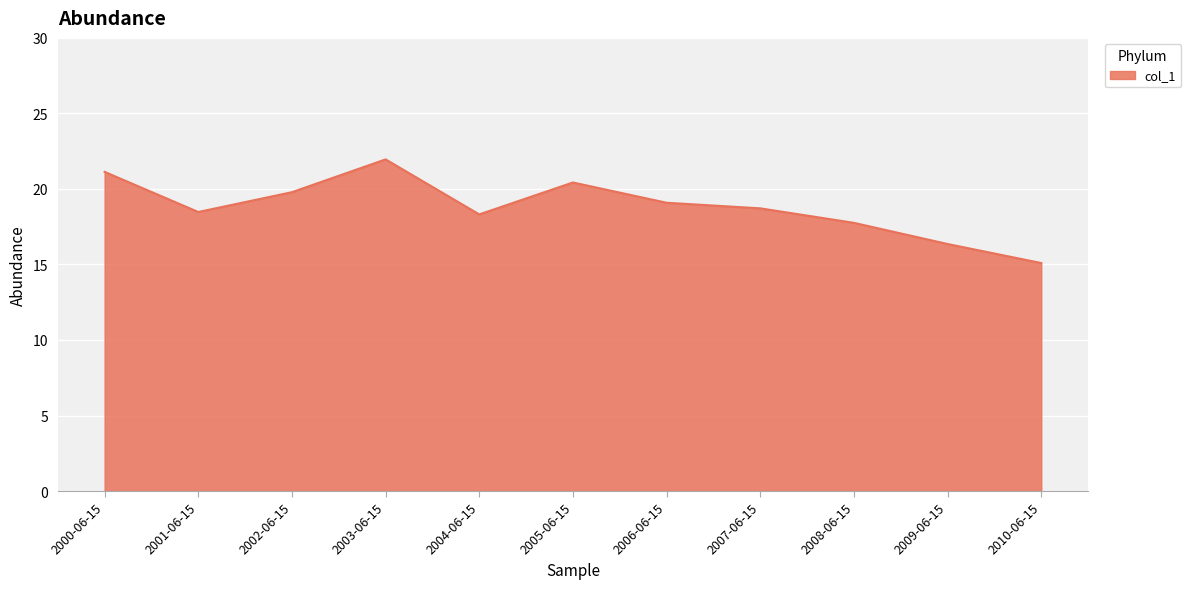

At which category does the chart reach its minimum across all series?

2010-06-15